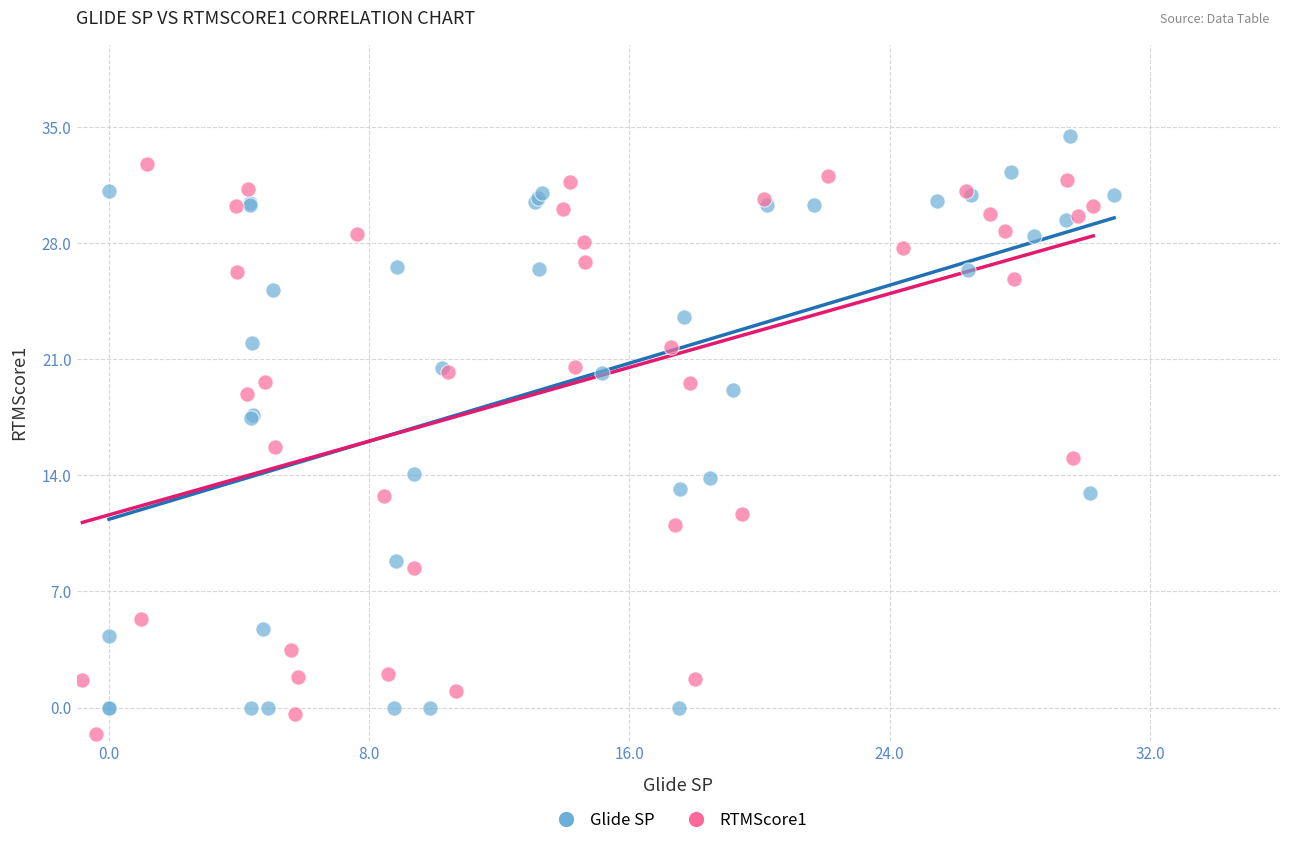

Which series contains the highest Y value?

Glide SP